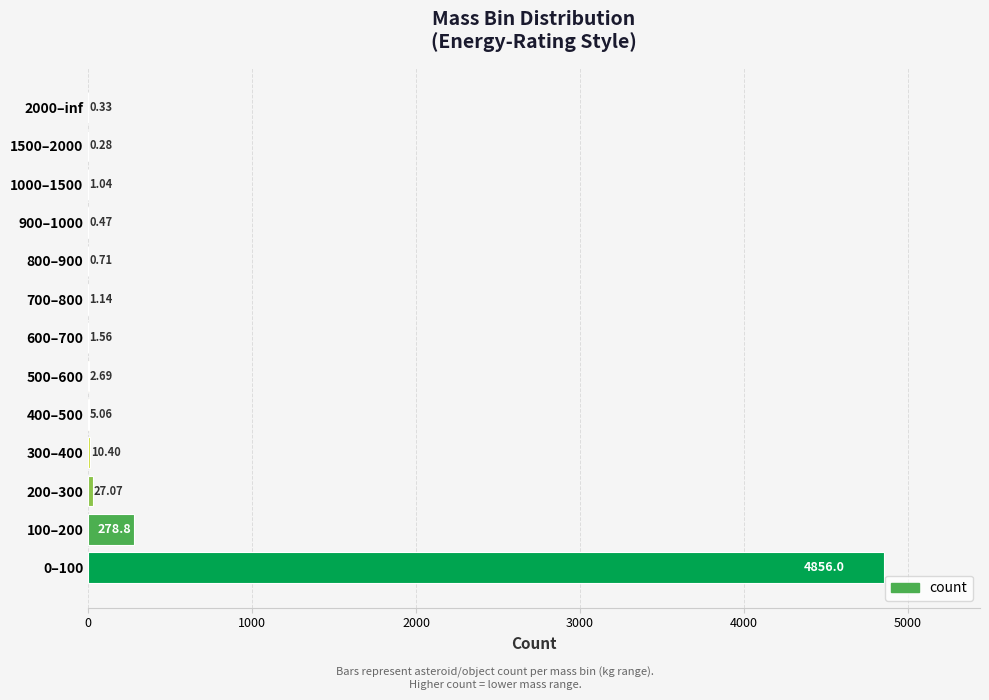

What is the change in value from 700–800 to 800–900?

-0.4